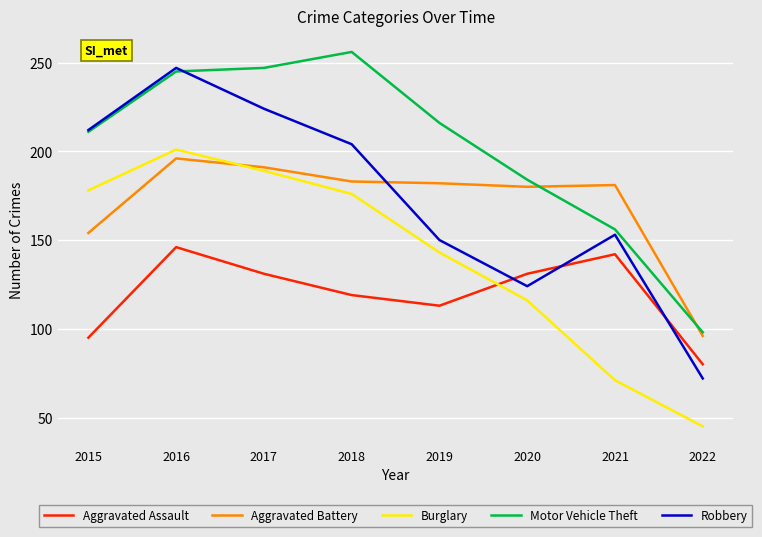

What is the spread (max minus min) of values at 2015?

117